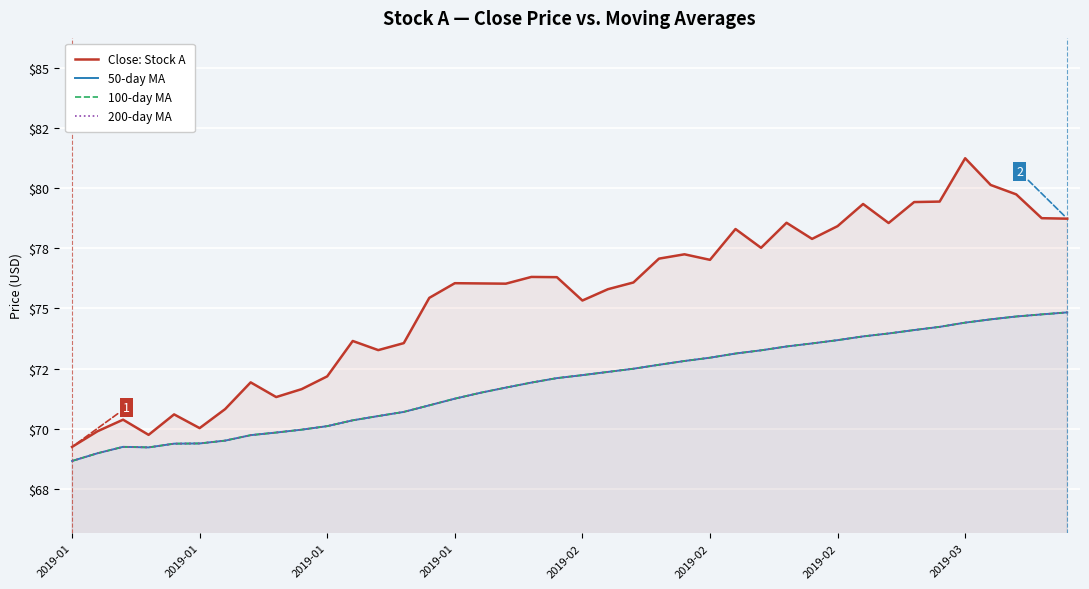

Does the chart display data point markers on the line(s)?

No